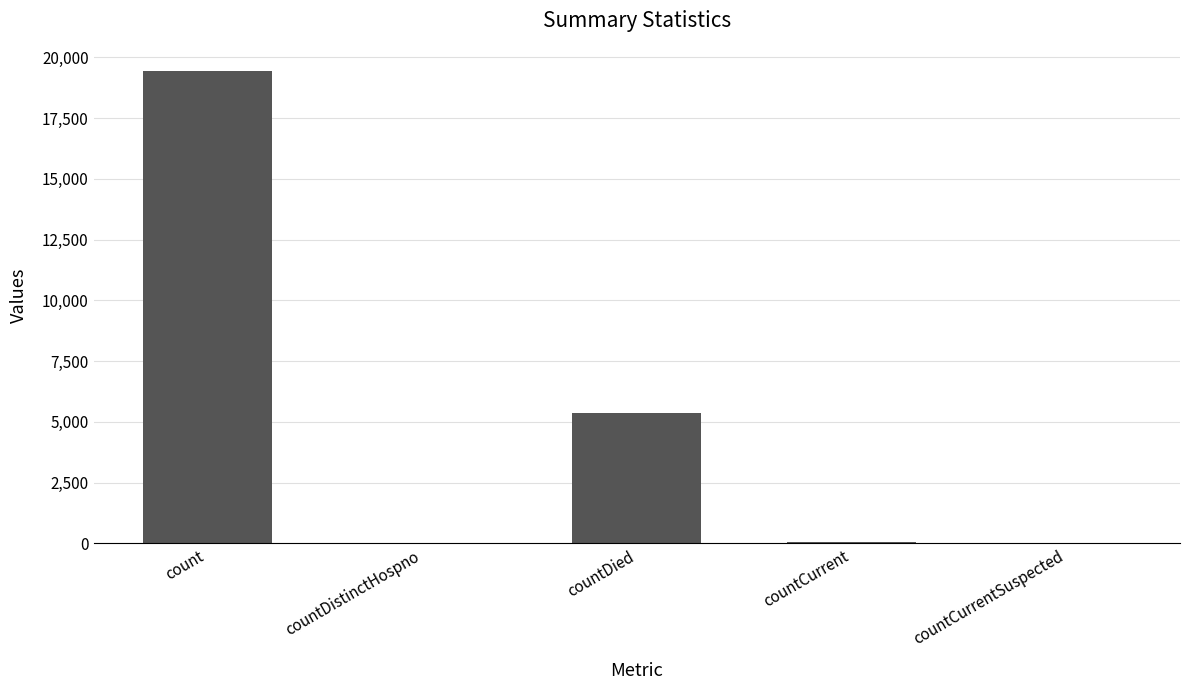

At which label is the value closest to 9710?

countDied